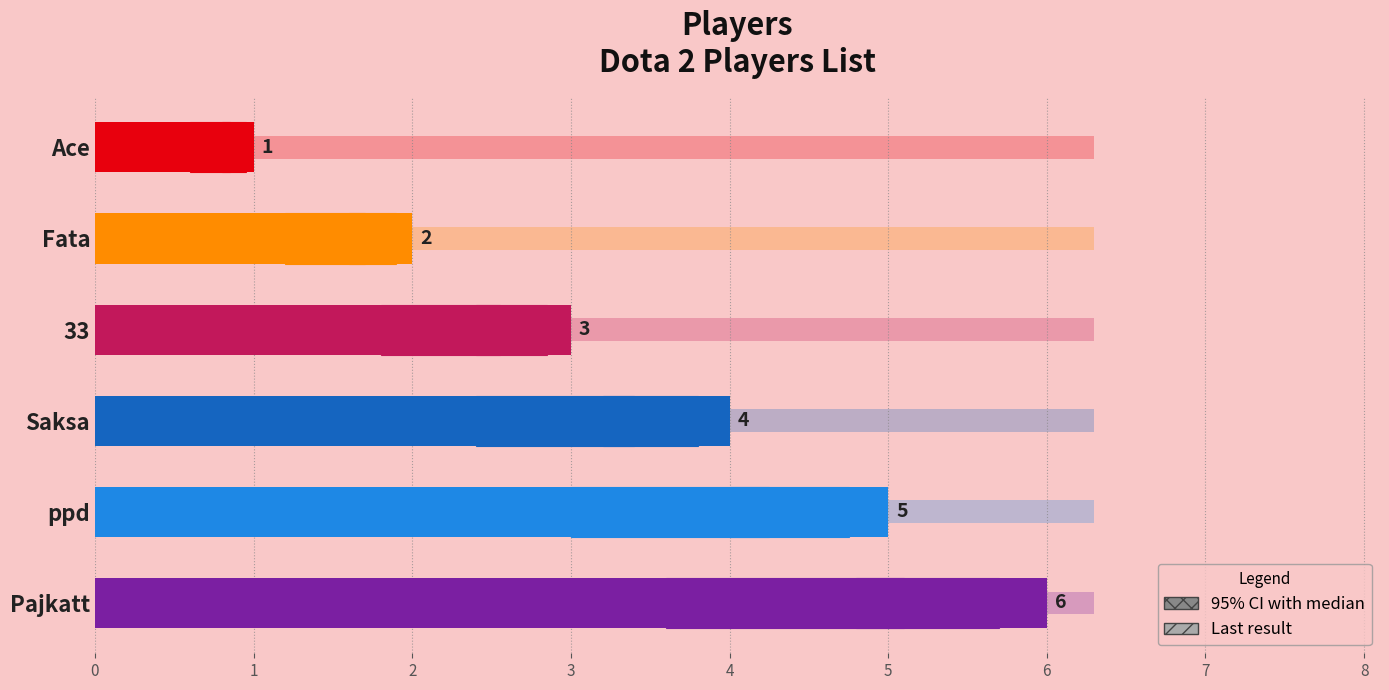

Rank the categories by value from lowest to highest.

Ace, Fata, 33, Saksa, ppd, Pajkatt